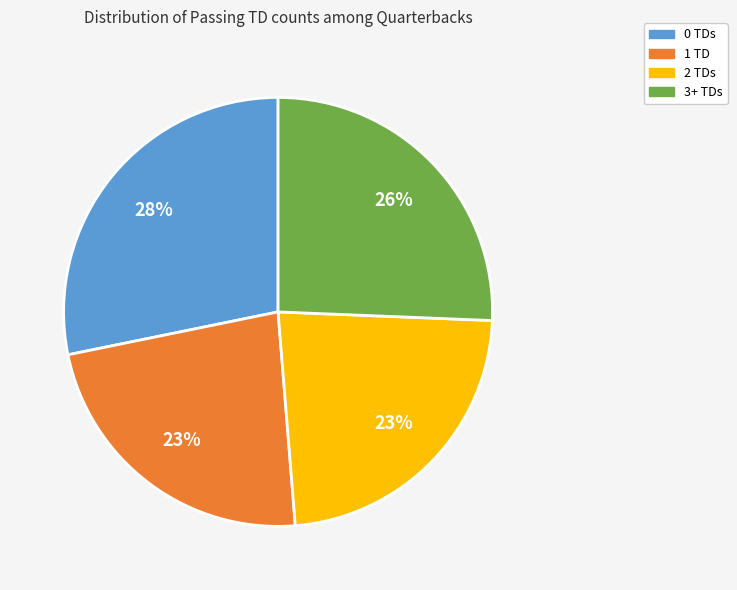

True or false: 2 TDs accounts for 23% of the total.

True